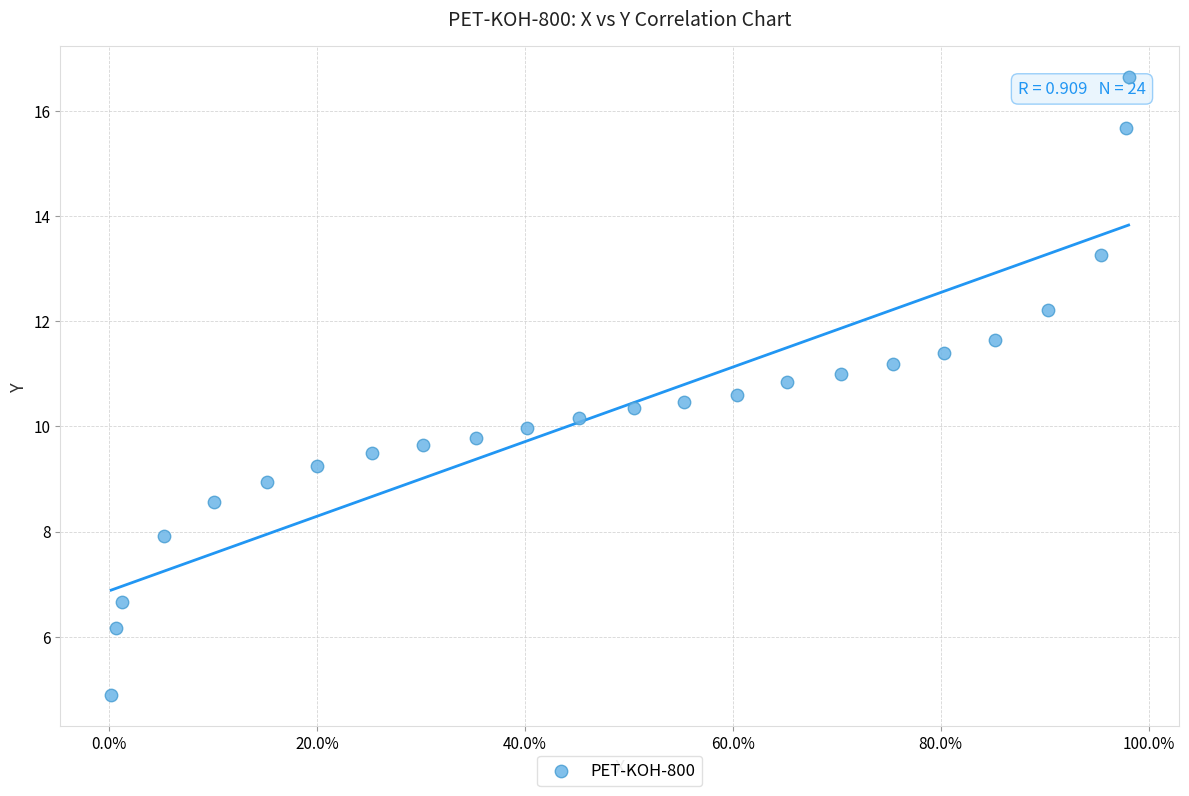

What is the range of X values (max minus min)?

1.0